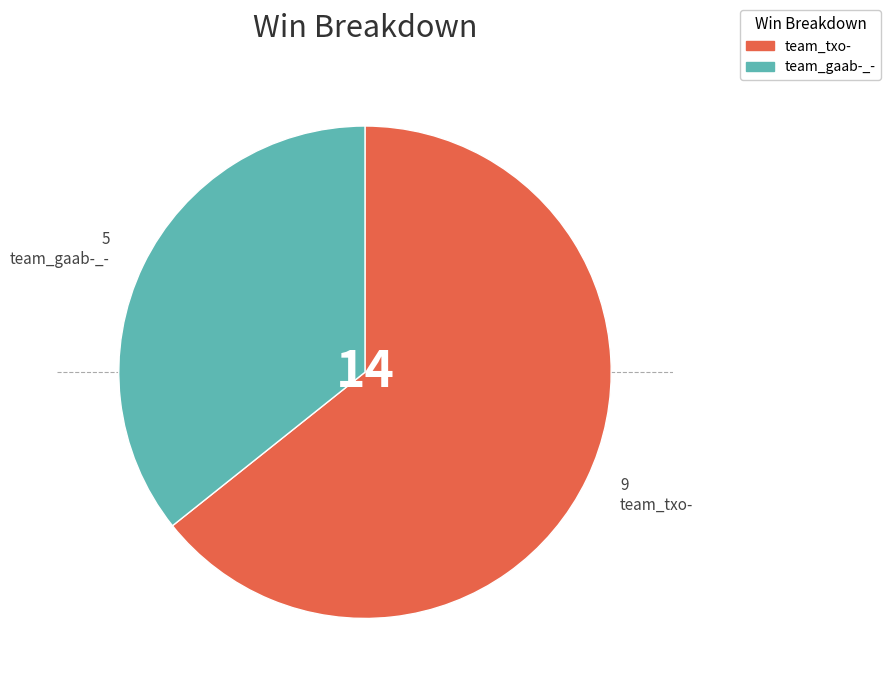

Does team_txo- account for over 50% of the chart?

Yes